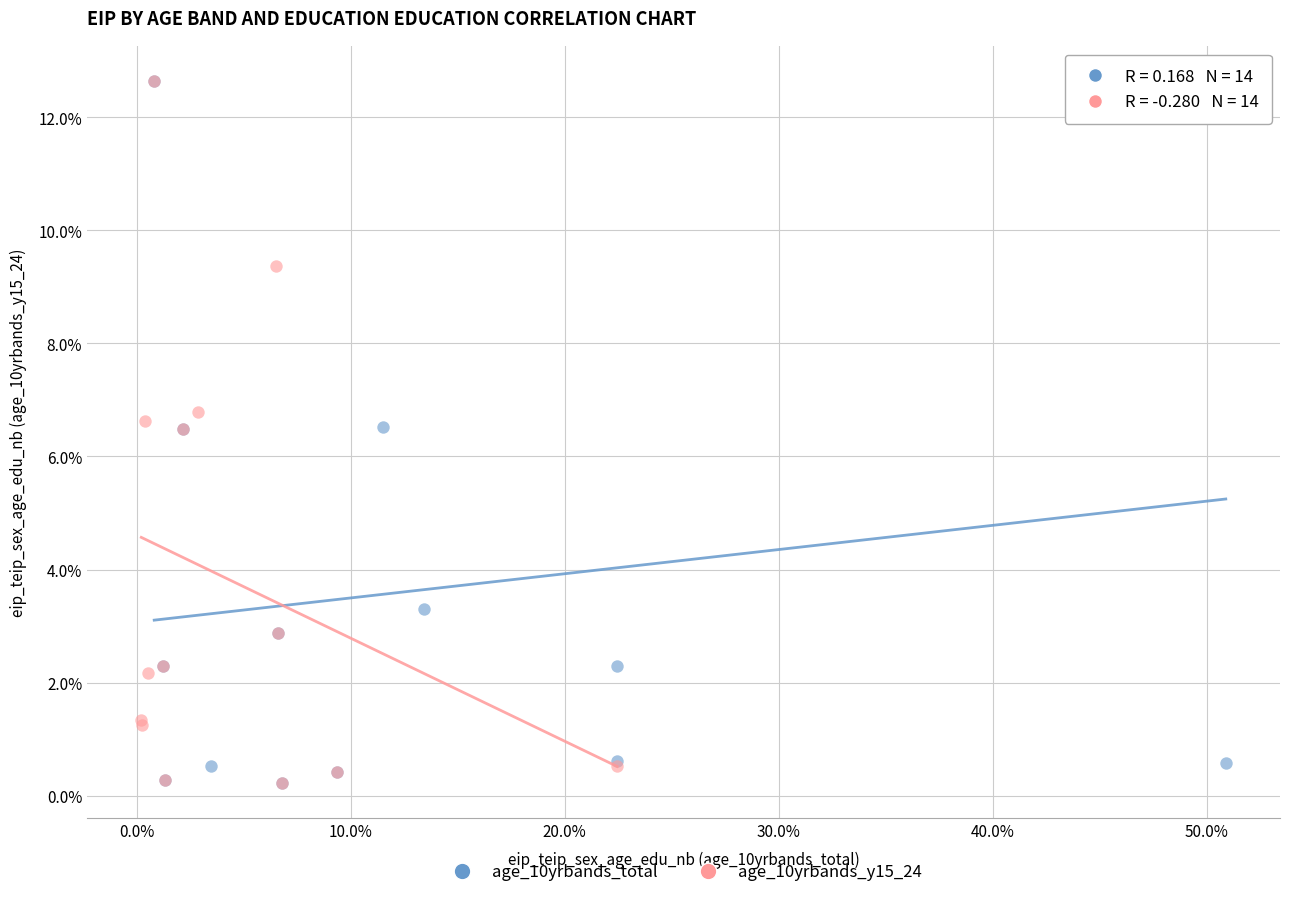

What are all the series names shown in the legend?

age_10yrbands_total, age_10yrbands_y15_24